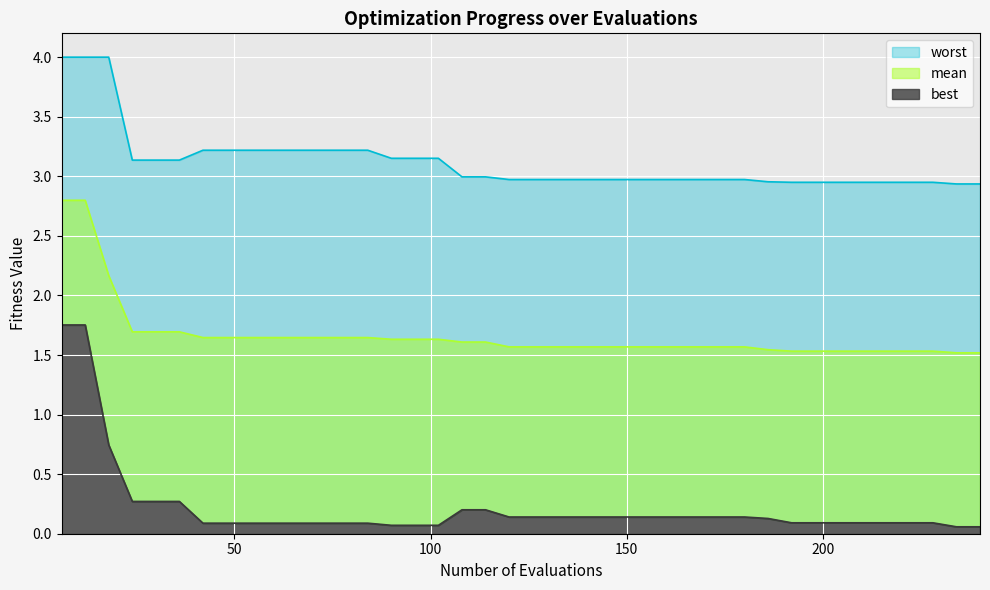

Count the number of data series in this chart.

3